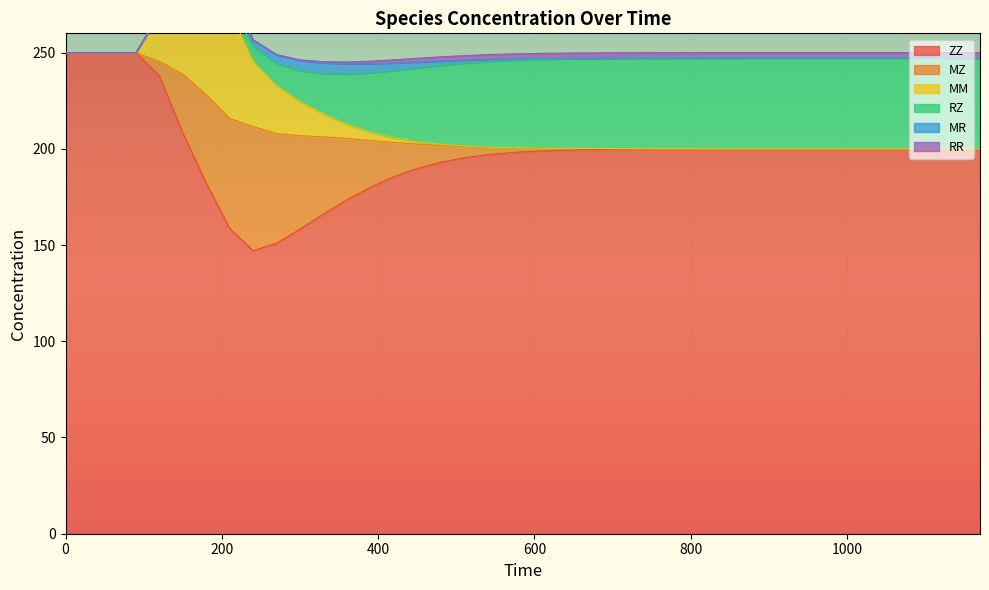

List the labels in order of MR value, largest first.

330, 360, 300, 390, 270, 420, 240, 450, 210, 480, 510, 180, 540, 570, 150, 600, 630, 660, 120, 690, 720, 750, 780, 810, 840, 870, 900, 930, 960, 990, 1020, 1050, 1080, 1110, 1140, 1170, 0, 30, 60, 90